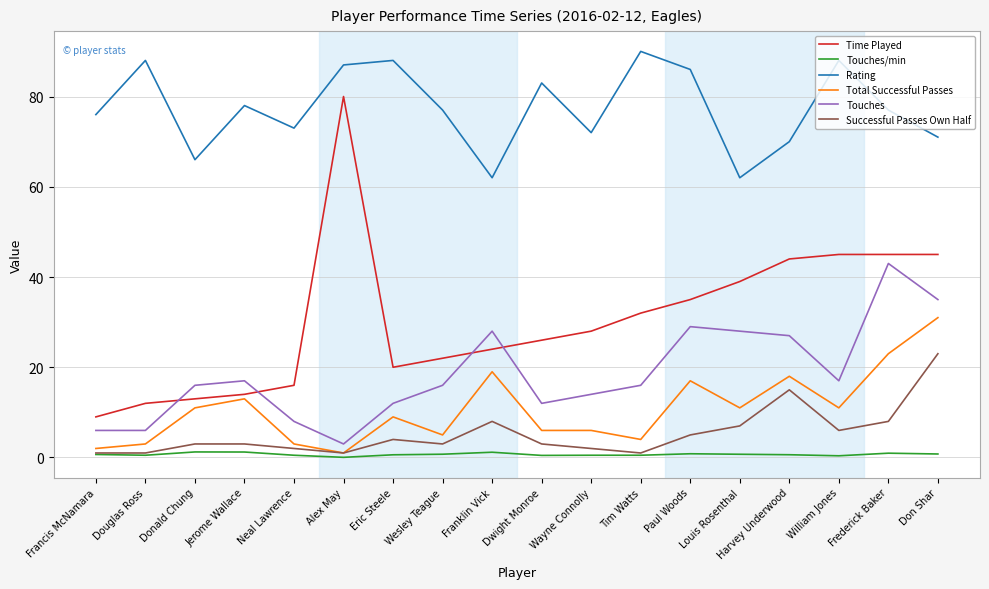

How many lines are shown in the chart?

6